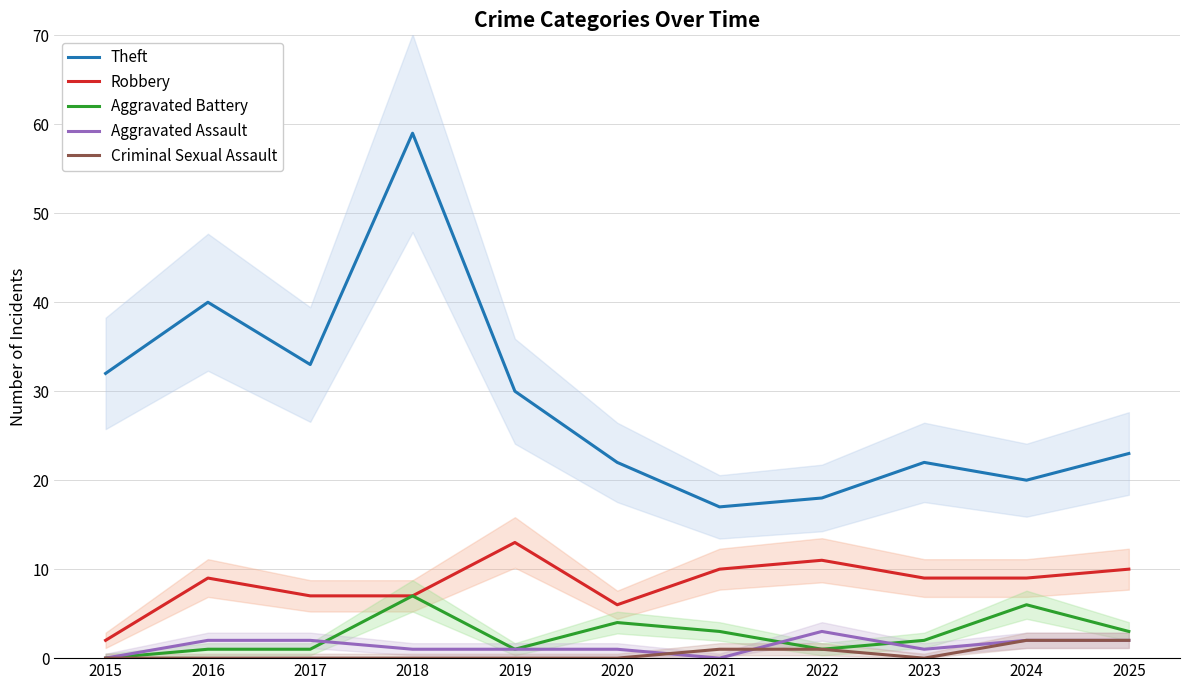

Reading left to right, what are all the values shown in this chart?

Theft: 32	40	33	59	30	22	17	18	22	20	23
Robbery: 2	9	7	7	13	6	10	11	9	9	10
Aggravated Battery: 0	1	1	7	1	4	3	1	2	6	3
Aggravated Assault: 0	2	2	1	1	1	0	3	1	2	2
Criminal Sexual Assault: 0	0	0	0	0	0	1	1	0	2	2